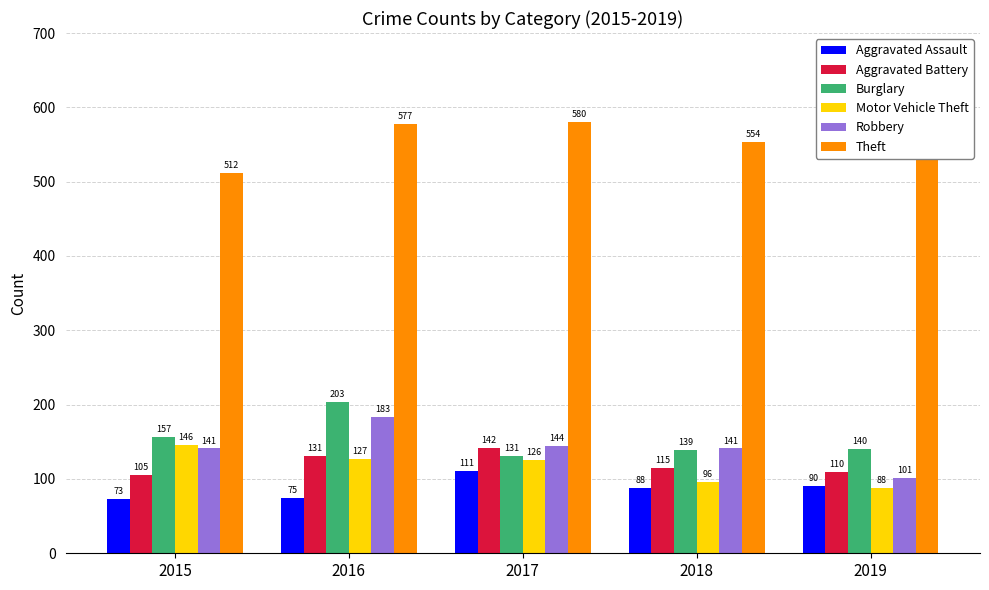

Which series has the largest range (max minus min)?

Robbery